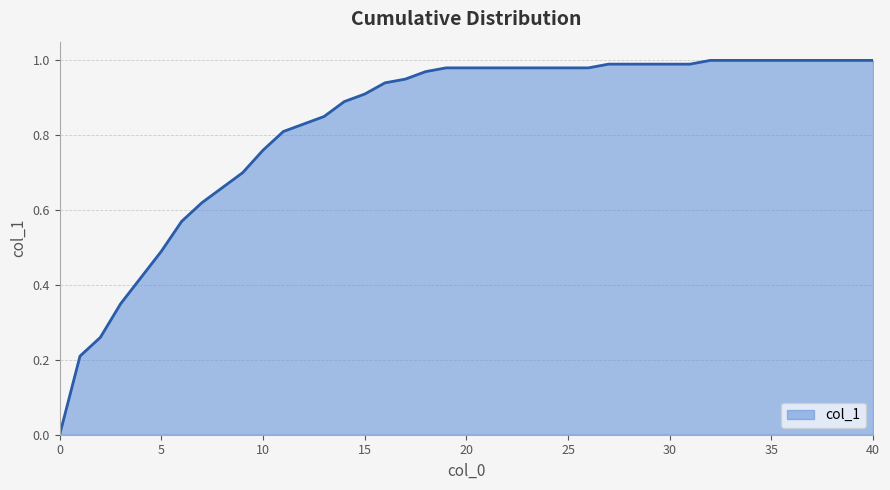

The chart shows a value of 1.3 at 20. True or false?

False